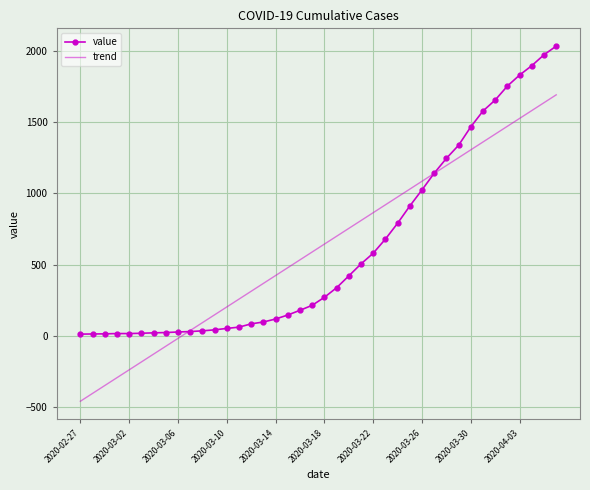

What is the maximum value shown in the chart?

2032.0